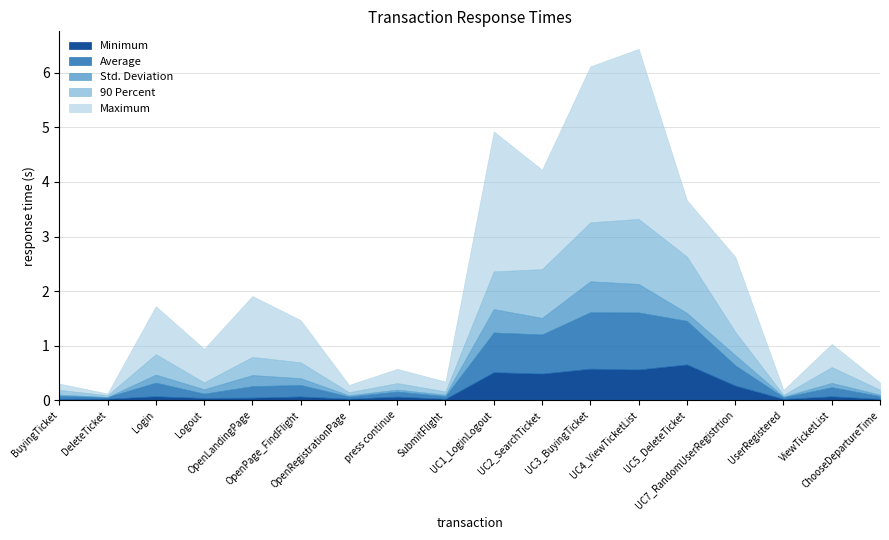

What are all the series names shown in the legend?

Minimum, Average, Std. Deviation, 90 Percent, Maximum